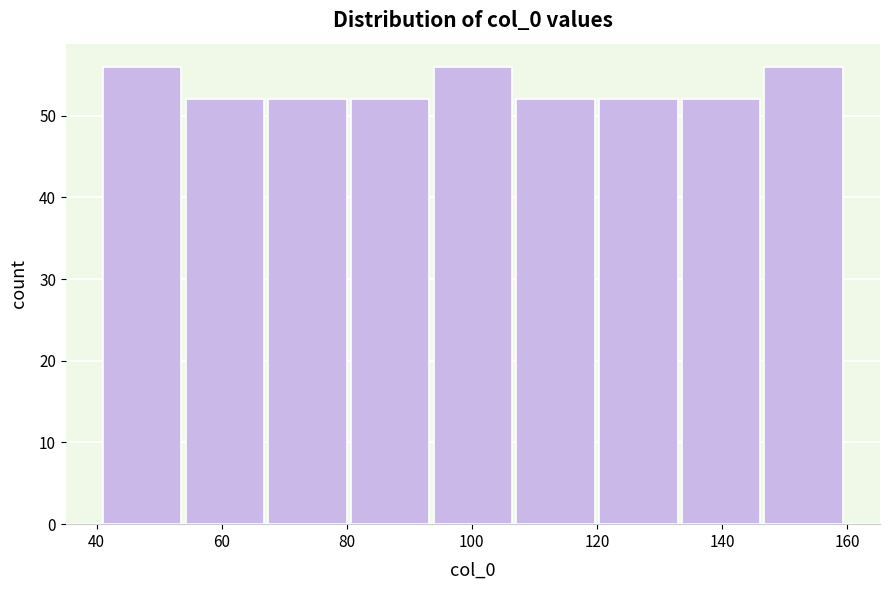

Reading left to right, transcribe this chart: for each bar, give the range it covers on the x-axis and its height. Neither the bar edges nor the heights are printed on the chart, so give them approximately, as read against the axes.

42 to 54: 56
54 to 68: 52
68 to 80: 52
80 to 94: 52
94 to 108: 56
108 to 120: 52
120 to 134: 52
134 to 146: 52
146 to 160: 56